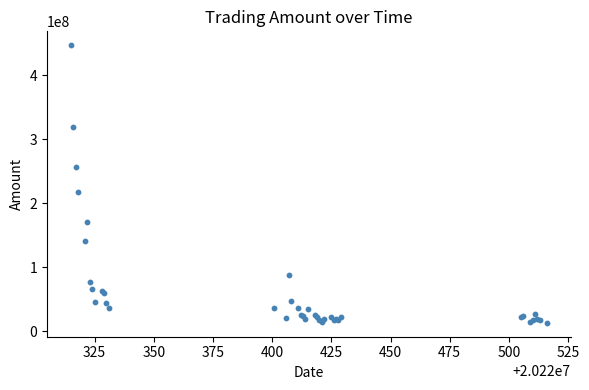

What Y value in the scatter plot is closest to 229913816?

218117984